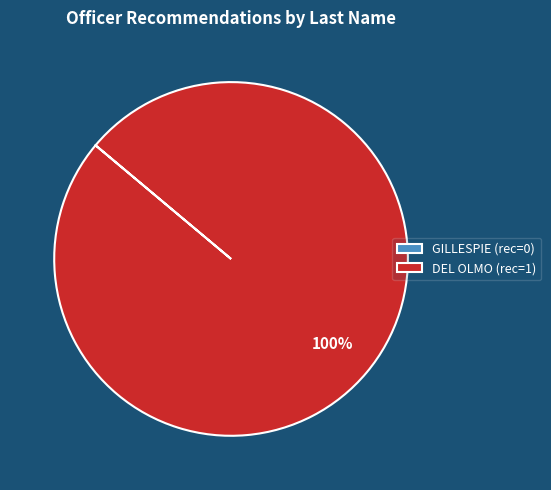

Is it true that DEL OLMO (rec=1) is 100% of the pie?

True